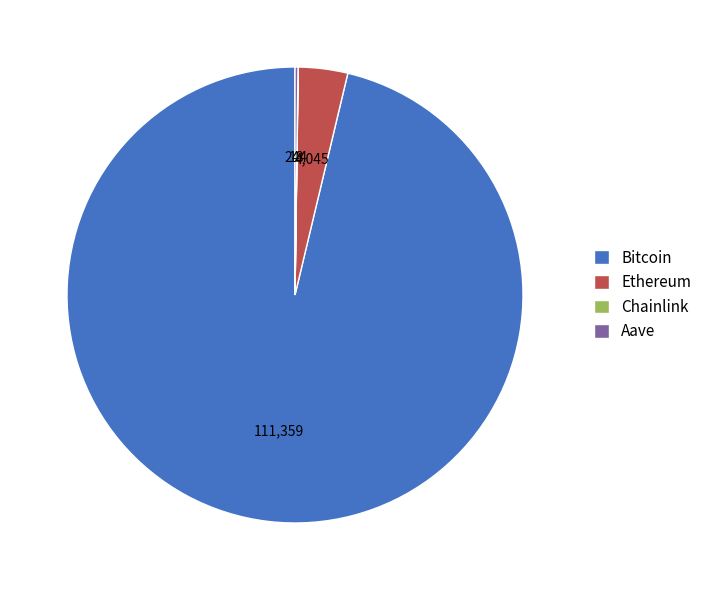

Is it true that Ethereum is 3% of the pie?

True